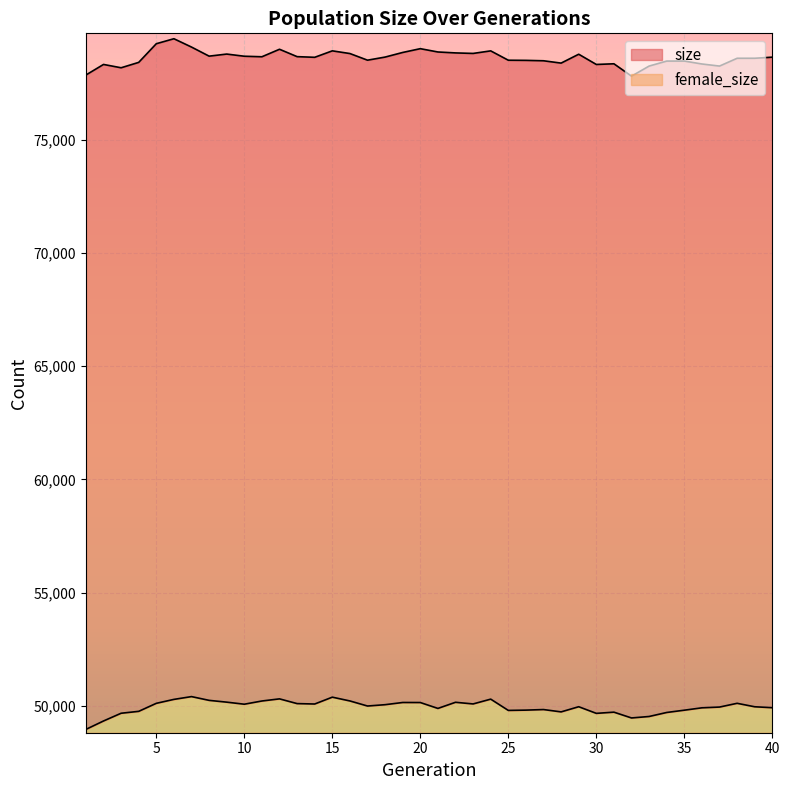

What is the smallest value displayed?

48958